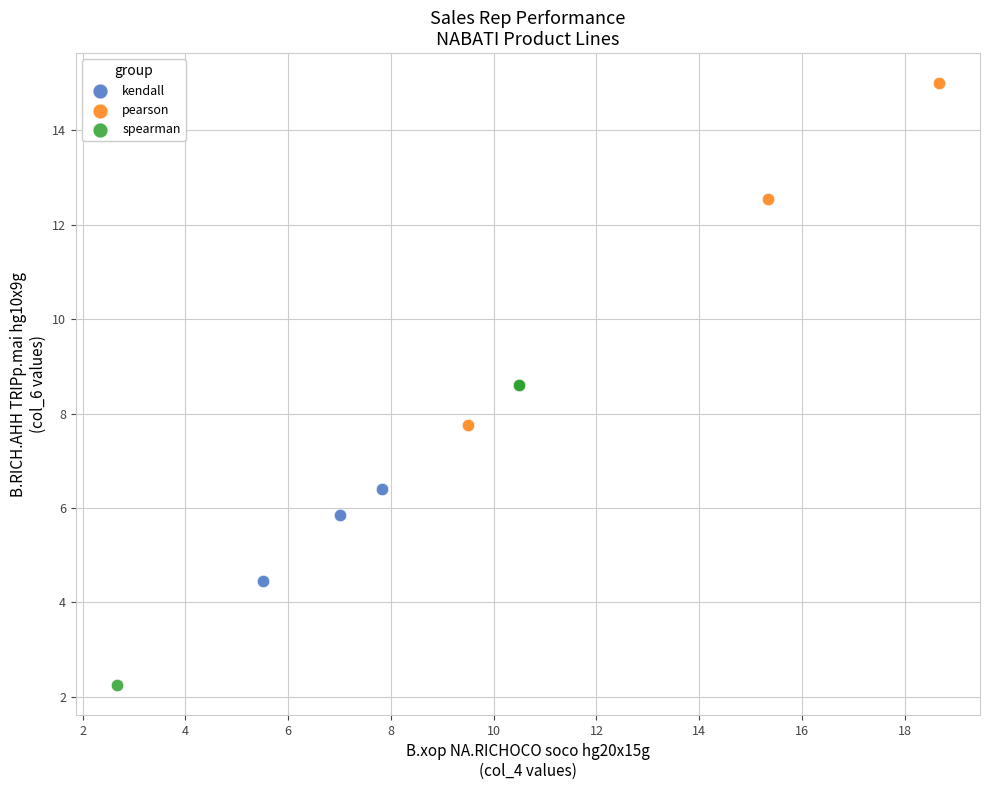

Which series reaches the maximum Y coordinate?

pearson